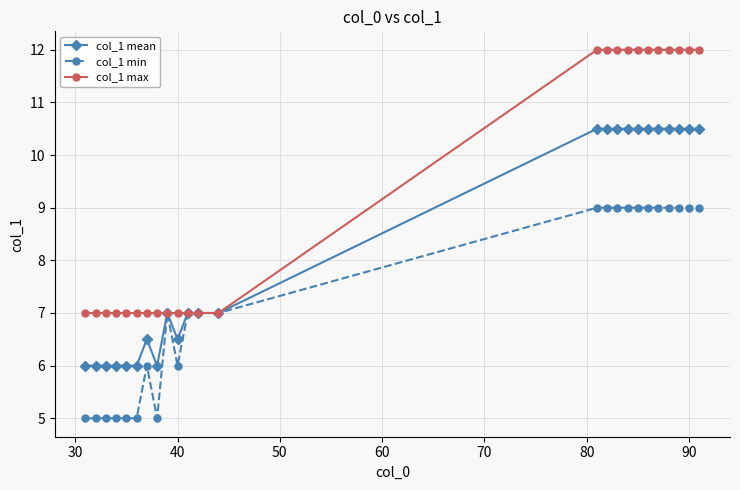

What is the difference between the maximum and minimum values in the col_1 max series?

5.0